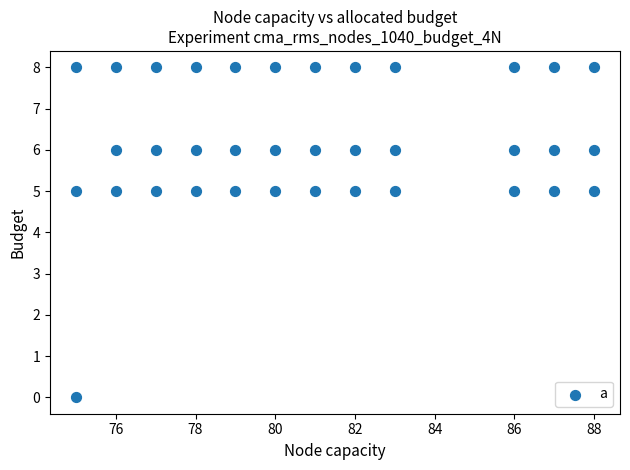

What is the range of X values (max minus min)?

13